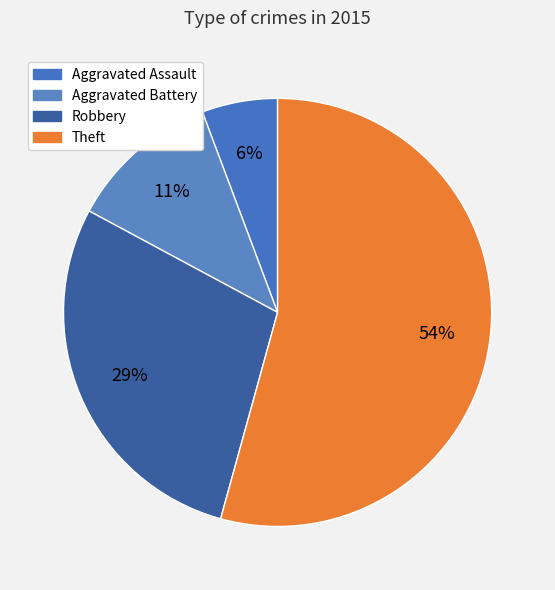

Count the number of slices in the pie.

4